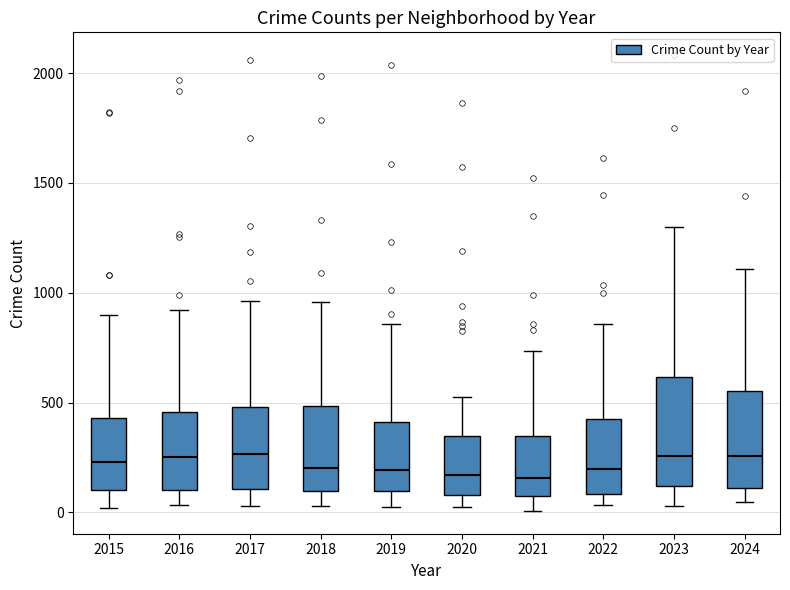

Comparing the boxes themselves (not the whiskers), which one is the tallest?

2023